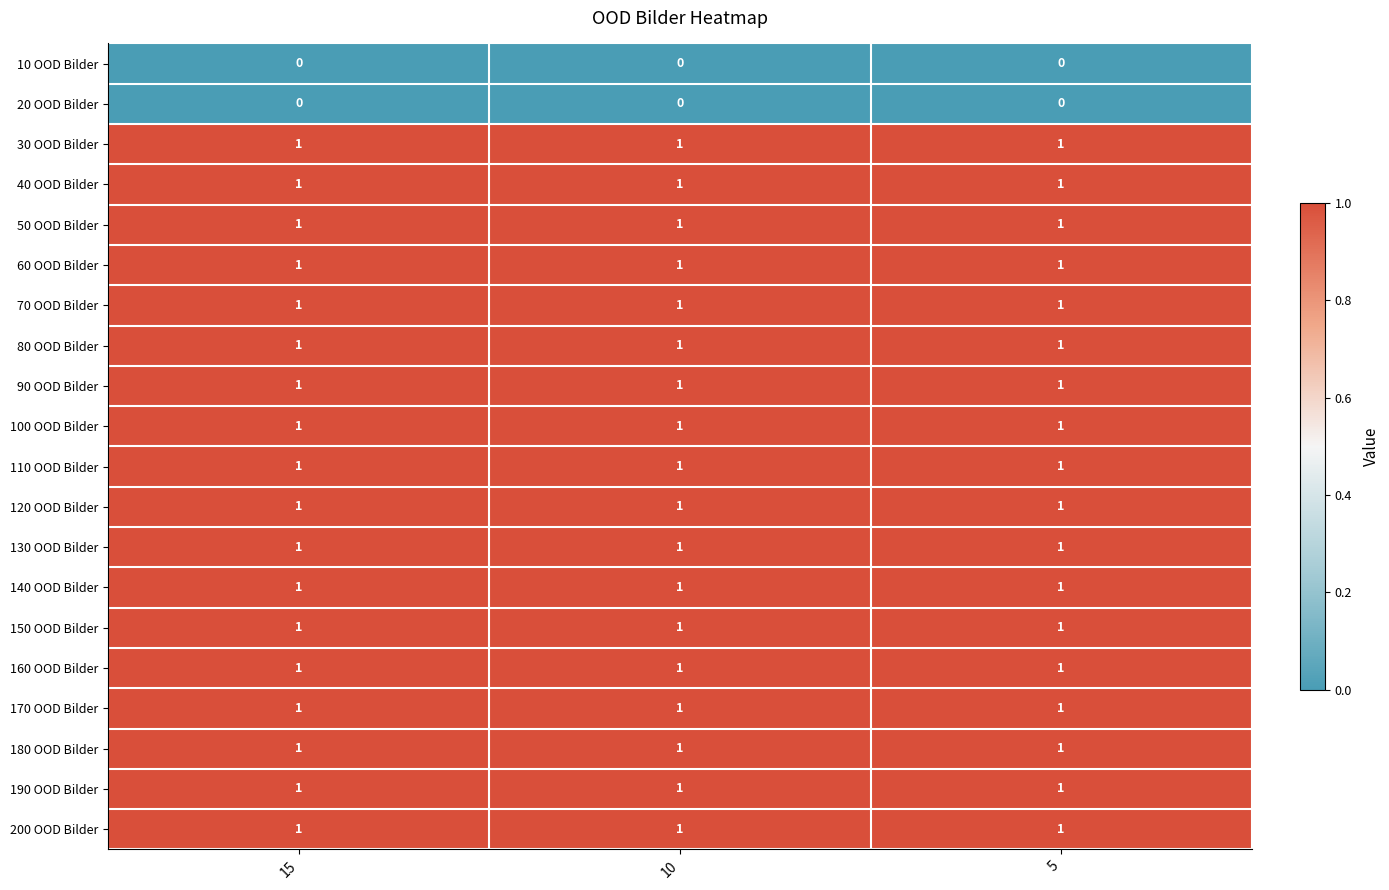

The value of 10 OOD Bilder at 10 is 0. True or false?

True